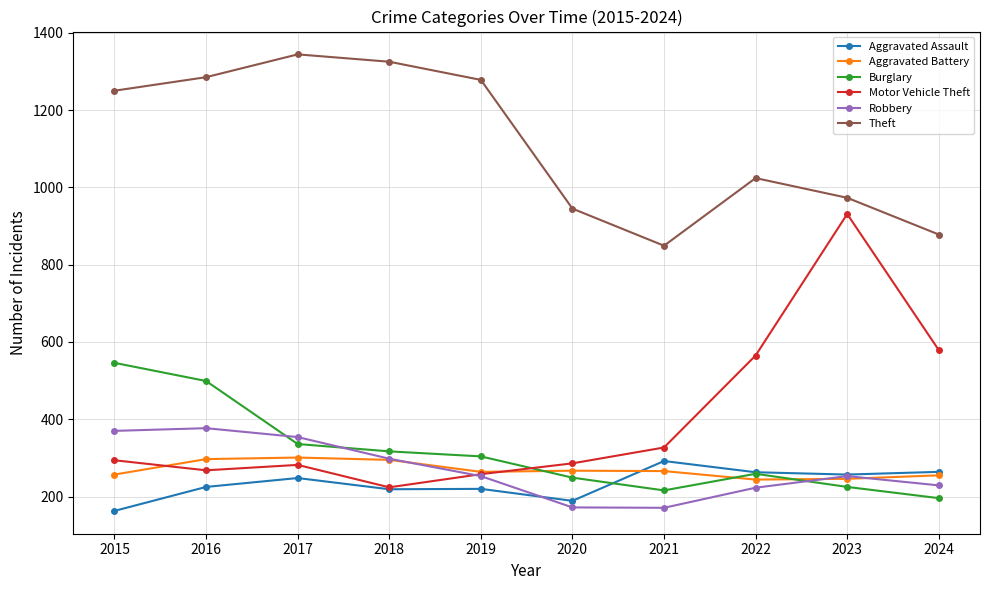

What is the difference between the maximum and minimum values in the Motor Vehicle Theft series?

707